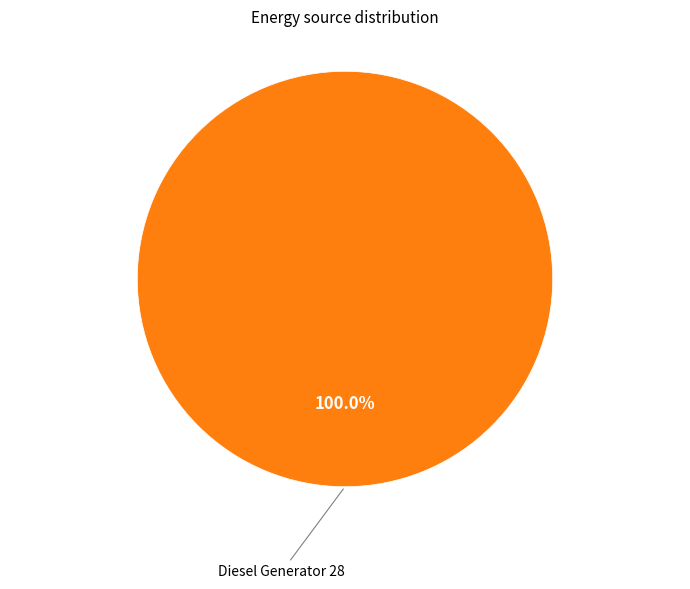

Is there any slice that represents more than half of the pie?

Yes